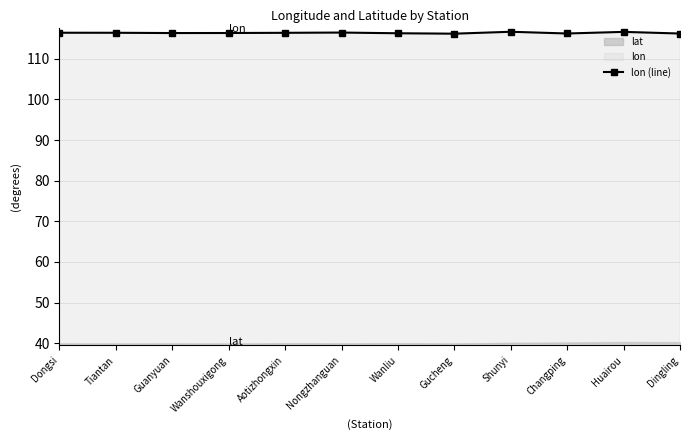

List the labels in order of value, largest first.

Shunyi, Huairou, Nongzhanguan, Dongsi, Tiantan, Aotizhongxin, Wanshouxigong, Guanyuan, Wanliu, Changping, Dingling, Gucheng